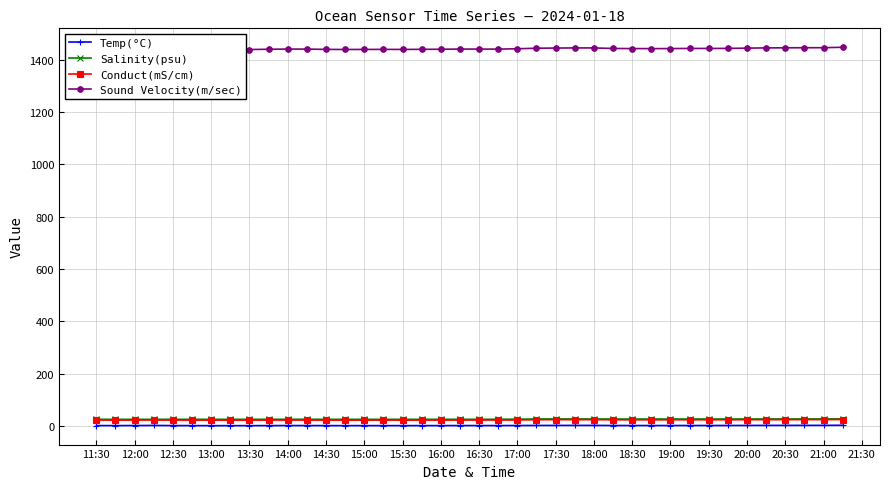

Reading left to right, what are all the values shown in this chart?

Temp(°C): 1.2	1.0	1.3	1.6	1.2	1.0	0.8	0.8	0.8	1.1	1.2	1.2	1.0	0.9	1.0	1.0	0.9	1.0	1.1	1.2	1.2	1.1	1.4	1.6	1.7	1.8	1.8	1.4	1.3	1.3	1.3	1.4	1.4	1.4	1.6	1.8	1.9	1.9	1.9	2.3
Salinity(psu): 25.3	24.9	25.1	25.0	25.1	25.1	25.0	25.0	25.0	25.2	25.2	25.1	25.1	25.0	24.9	25.0	25.0	25.1	25.1	25.1	25.2	25.3	25.5	26.3	26.4	26.4	26.4	26.2	26.1	26.1	26.2	26.2	26.2	26.2	26.3	26.4	26.5	26.5	26.5	26.7
Conduct(mS/cm): 22.4	21.9	22.2	22.4	22.2	22.1	21.9	21.9	21.9	22.2	22.3	22.2	22.1	21.9	21.9	22.0	22.0	22.1	22.2	22.3	22.3	22.3	22.6	23.5	23.6	23.7	23.6	23.2	23.2	23.1	23.2	23.3	23.3	23.3	23.5	23.7	23.8	23.9	23.9	24.3
Sound Velocity(m/sec): 1441.4	1440.2	1441.7	1443.2	1441.2	1440.2	1439.7	1439.5	1439.7	1440.8	1441.3	1441.3	1440.2	1439.8	1440.0	1440.2	1440.0	1440.4	1440.7	1441.5	1441.3	1441.3	1442.6	1444.6	1445.3	1445.8	1445.7	1443.7	1443.3	1443.1	1443.3	1443.8	1443.8	1444.0	1445.0	1445.9	1446.2	1446.6	1446.6	1448.3